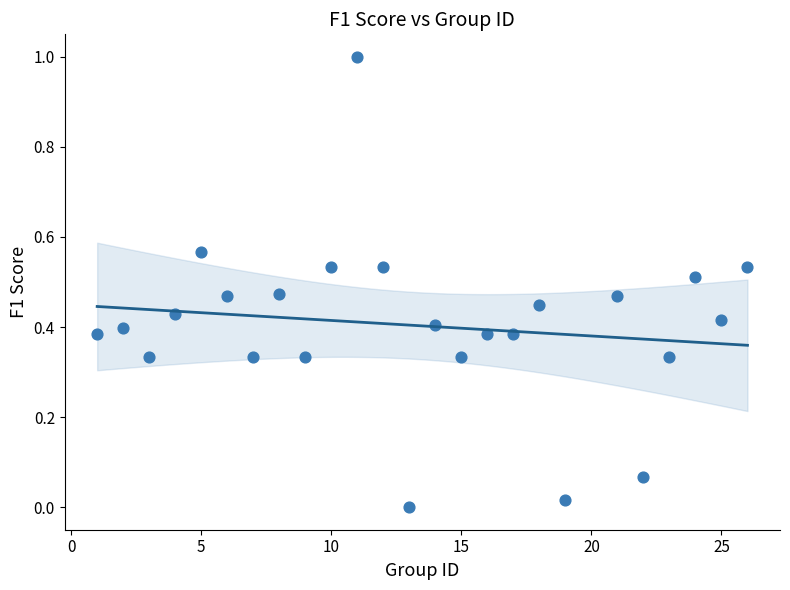

What is the range of Y values (max minus min)?

1.0